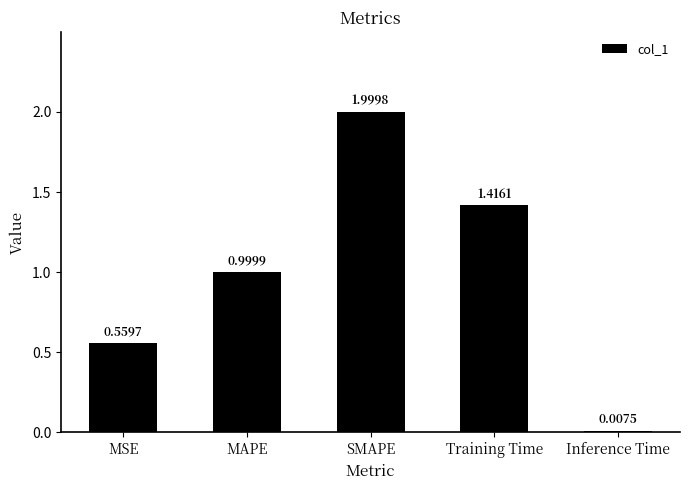

At which label is the value closest to 1?

MAPE